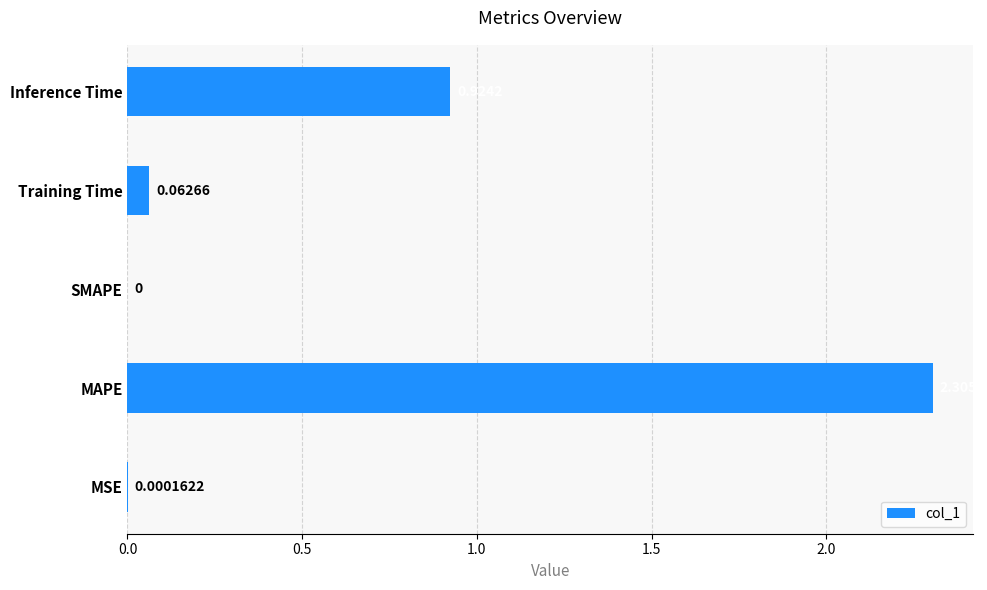

At which label is the value closest to 1?

Inference Time